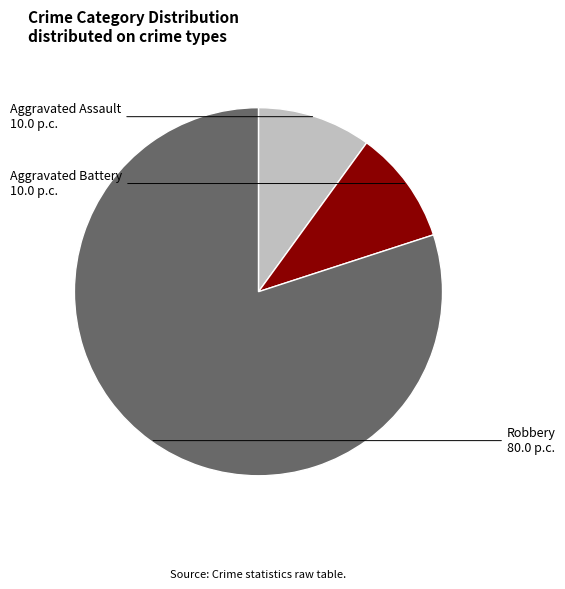

Is there a majority slice in this chart?

Yes